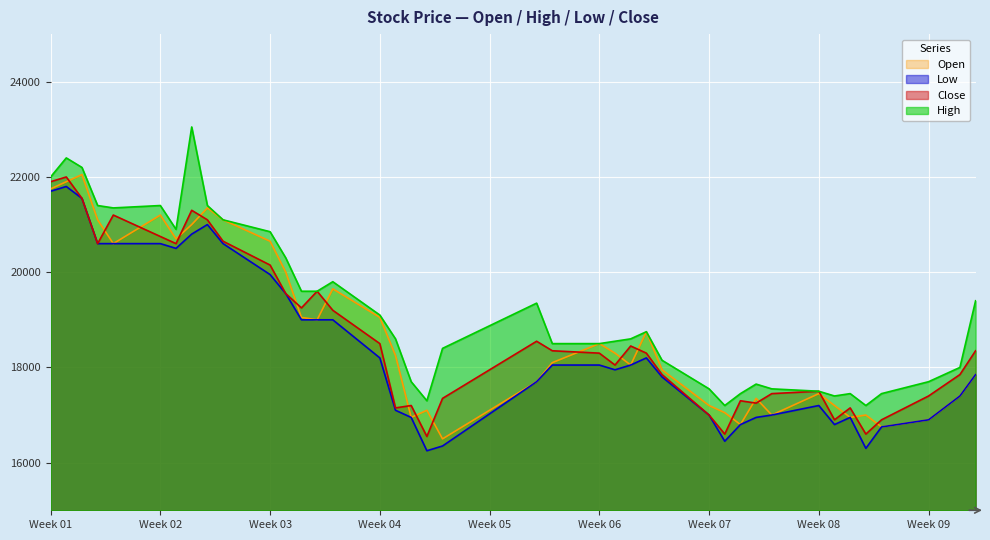

What is the maximum value for Low?

21800